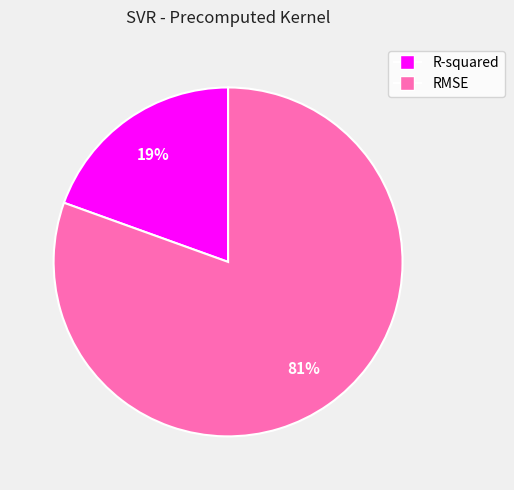

What is the largest slice in the pie chart?

RMSE